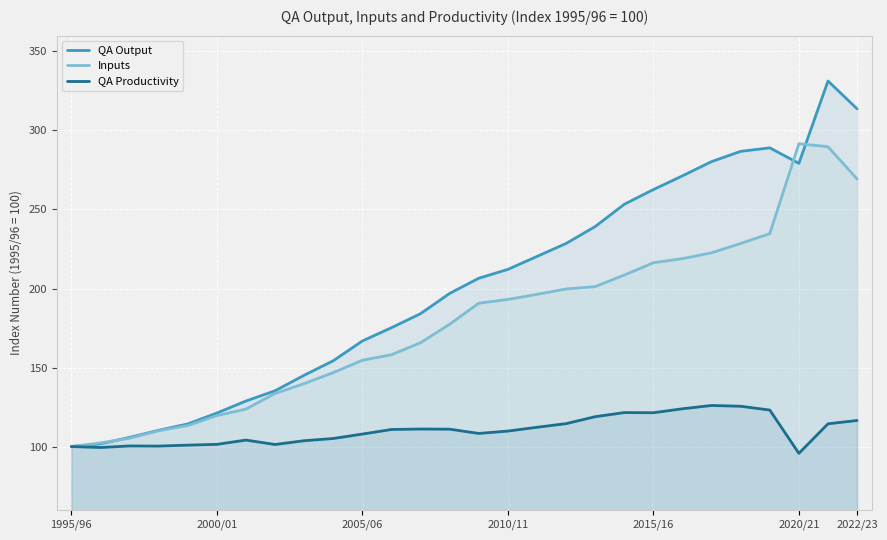

Is it true that Inputs equals 112.6 at 26?

False